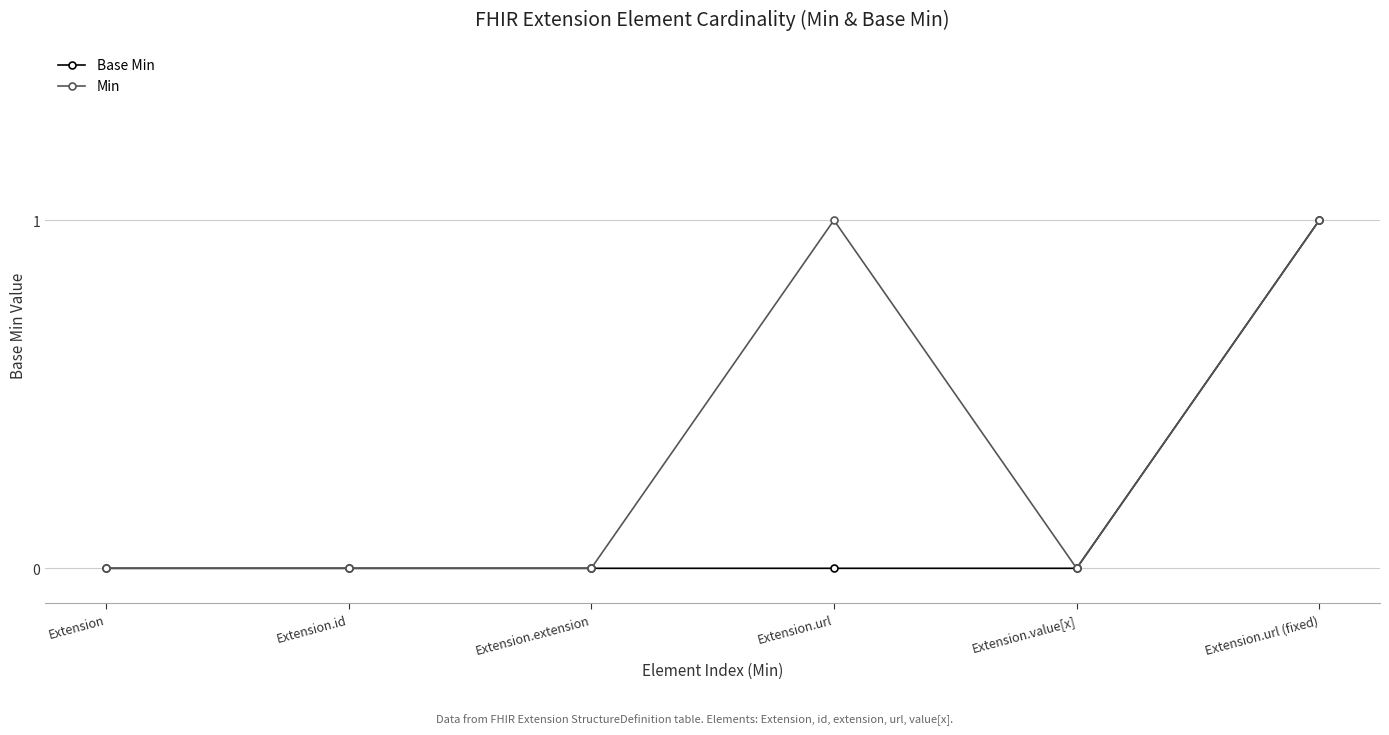

Rank the series by their average value, from lowest to highest.

Base Min, Min